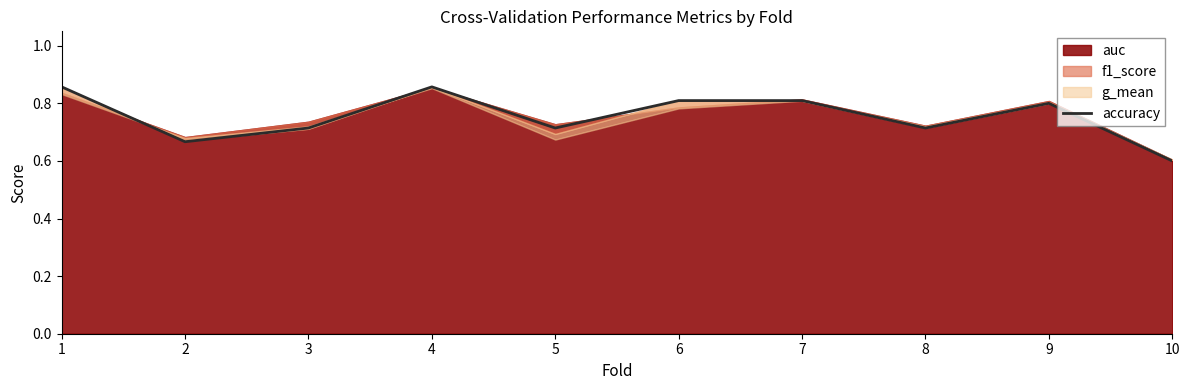

Read the value at 2.

0.7